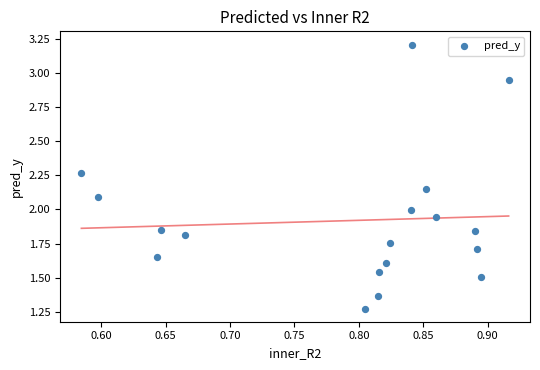

What is the range of X values (max minus min)?

0.3